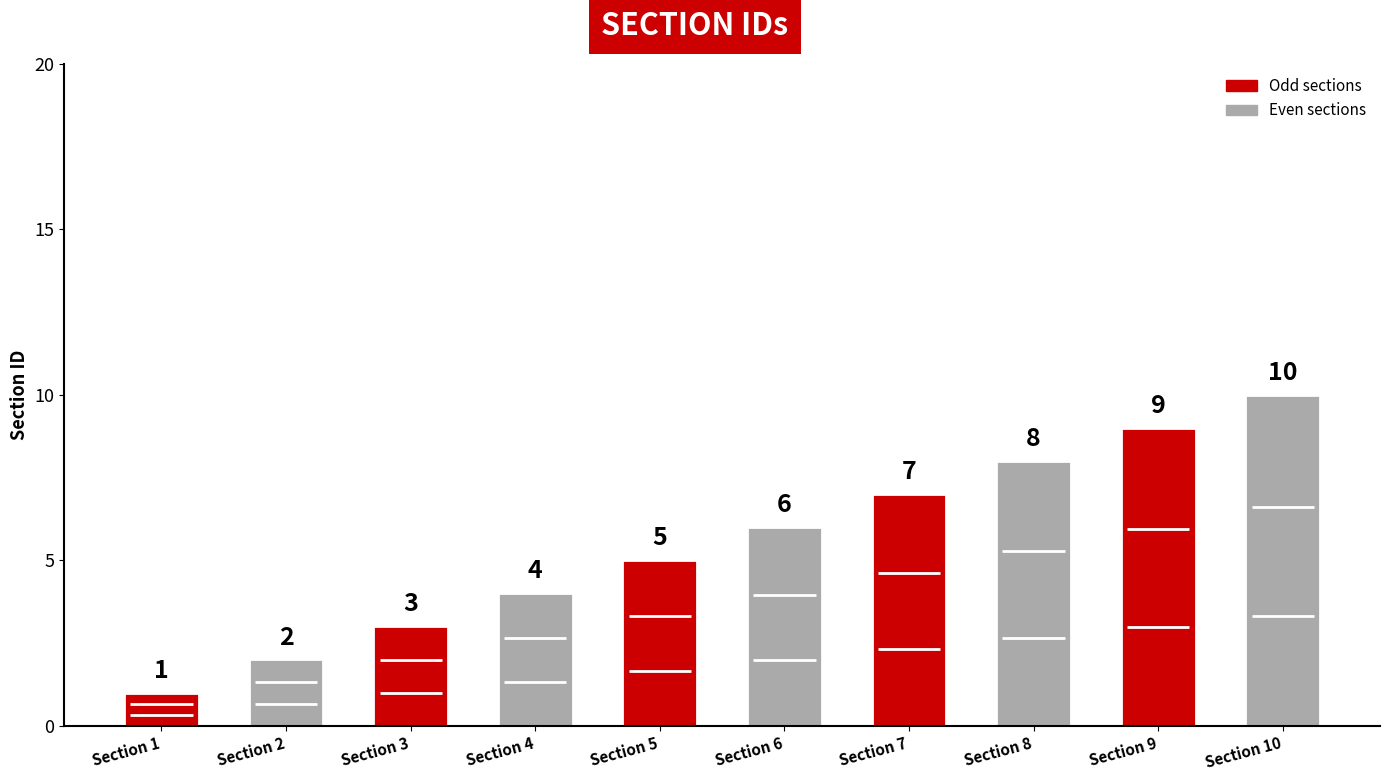

Rank the categories by value from lowest to highest.

Section 1, Section 2, Section 3, Section 4, Section 5, Section 6, Section 7, Section 8, Section 9, Section 10